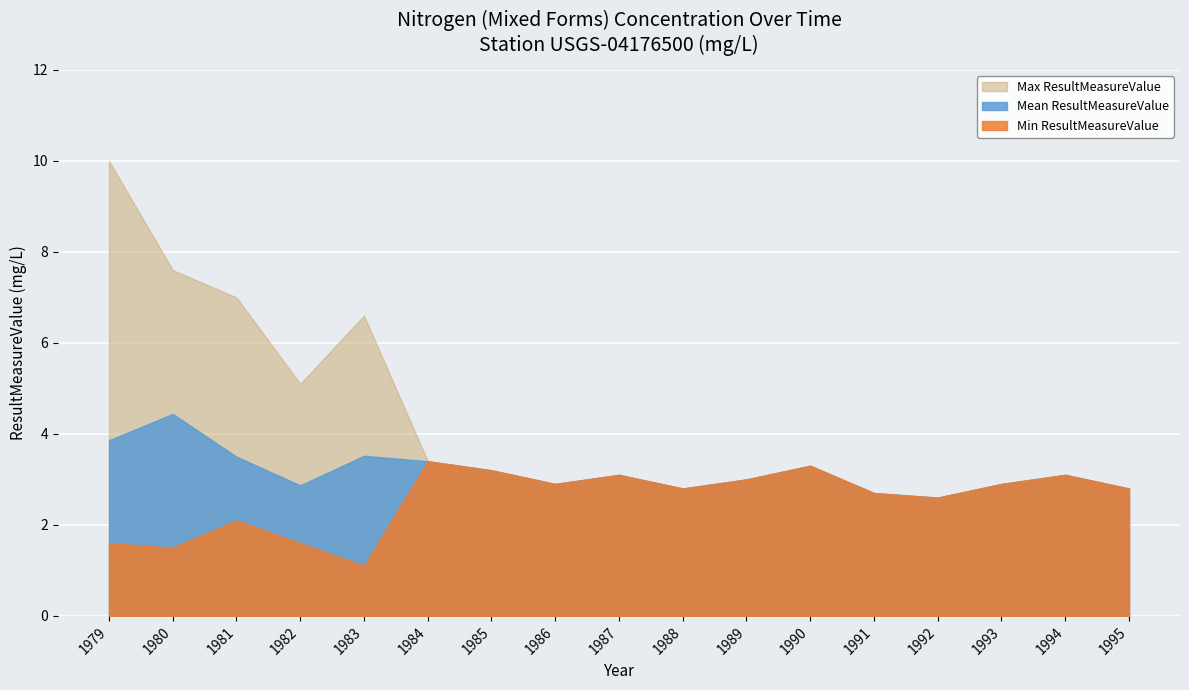

List the series in order of their overall mean, lowest first.

Min ResultMeasureValue, Mean ResultMeasureValue, Max ResultMeasureValue